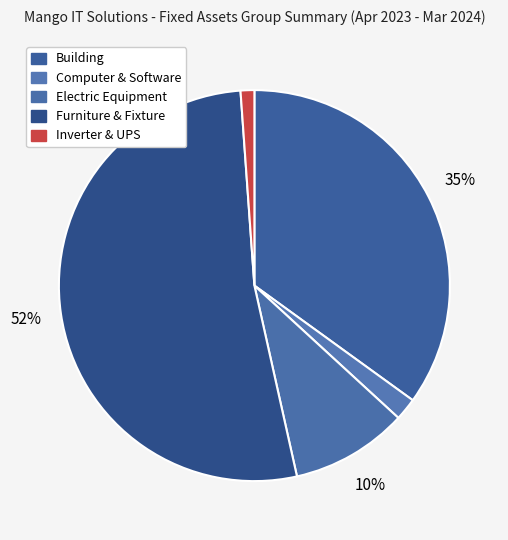

Is it true that Computer & Software is 2% of the pie?

True